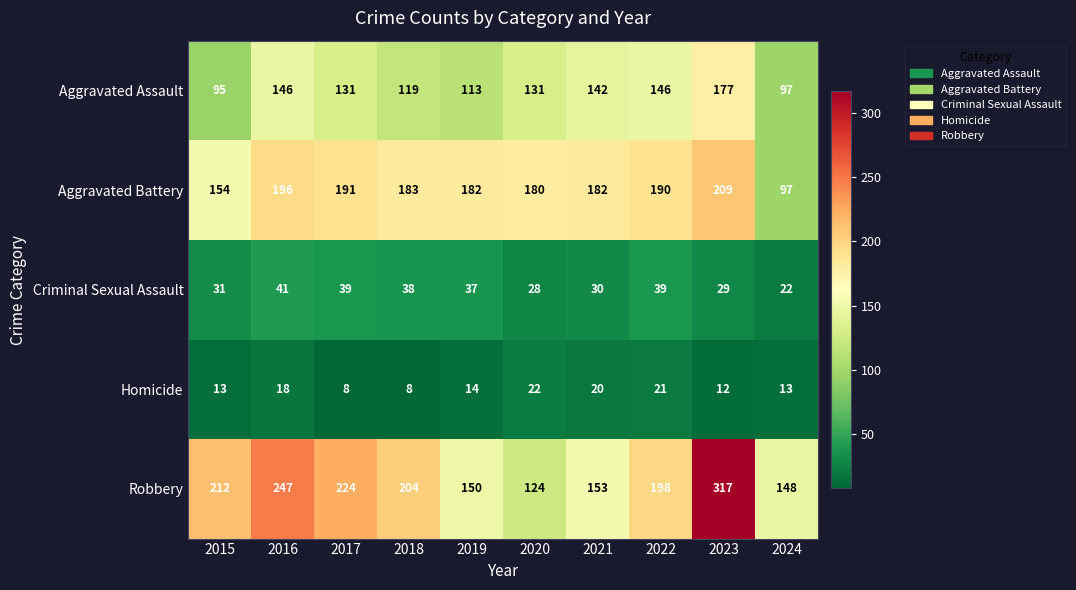

The value of Aggravated Assault at 2021 is 243. True or false?

False